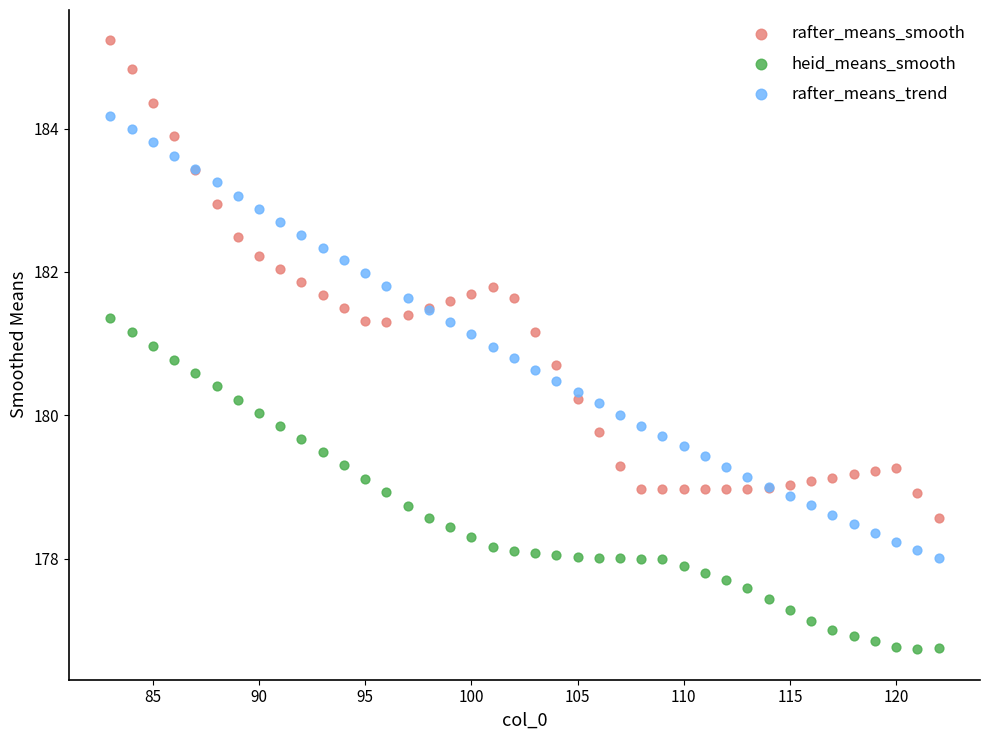

What are all the series names shown in the legend?

rafter_means_smooth, heid_means_smooth, rafter_means_trend